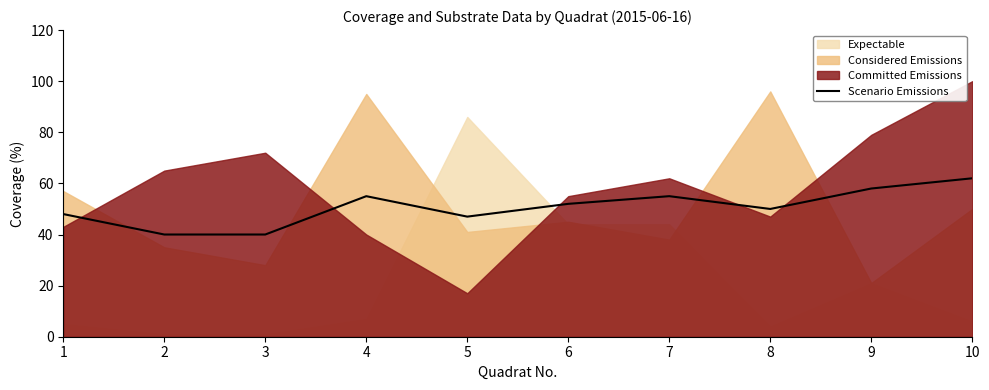

Rank the categories by value from lowest to highest.

2, 3, 5, 1, 8, 6, 4, 7, 9, 10